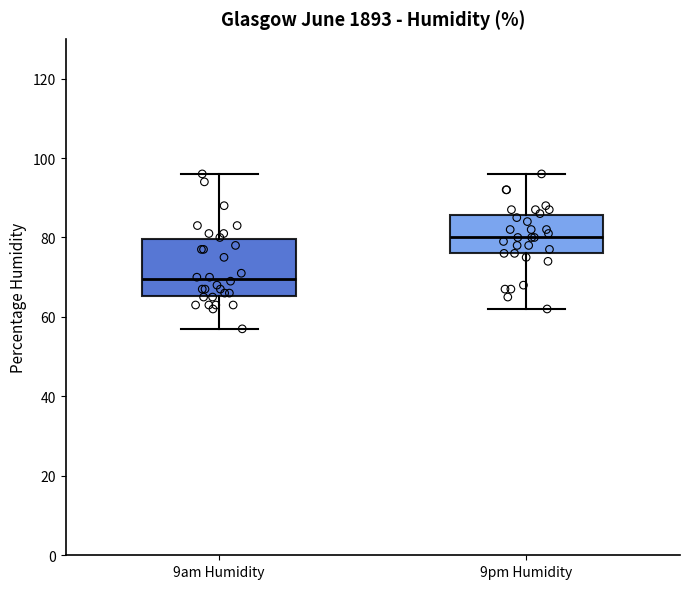

Reading left to right, transcribe this box plot: for each box, give where its median line is, the range the box spans, and where its two whiskers end, as read against the y-axis. The values are not printed on the chart, so give them approximately, as read against the axis.

9am Humidity: median 70, box 66 to 80, whiskers 58 to 96
9pm Humidity: median 80, box 76 to 86, whiskers 62 to 96